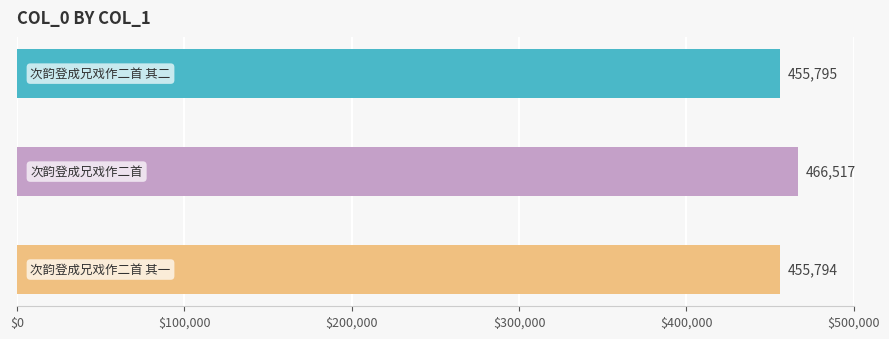

What is the label of the 1st bar from the left?

次韵登成兄戏作二首 其二